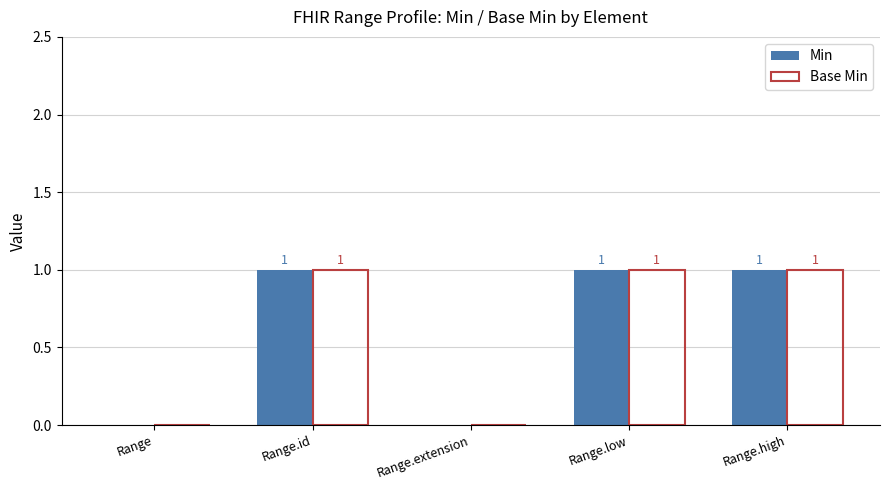

How many groups of bars are there?

5